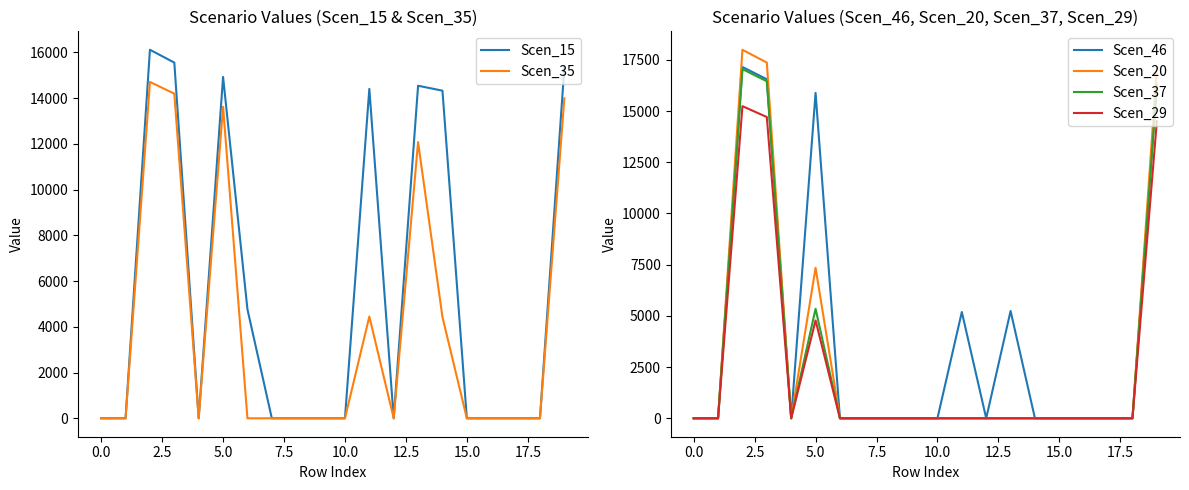

What is the highest value of the Scen_29 series?

15240.1